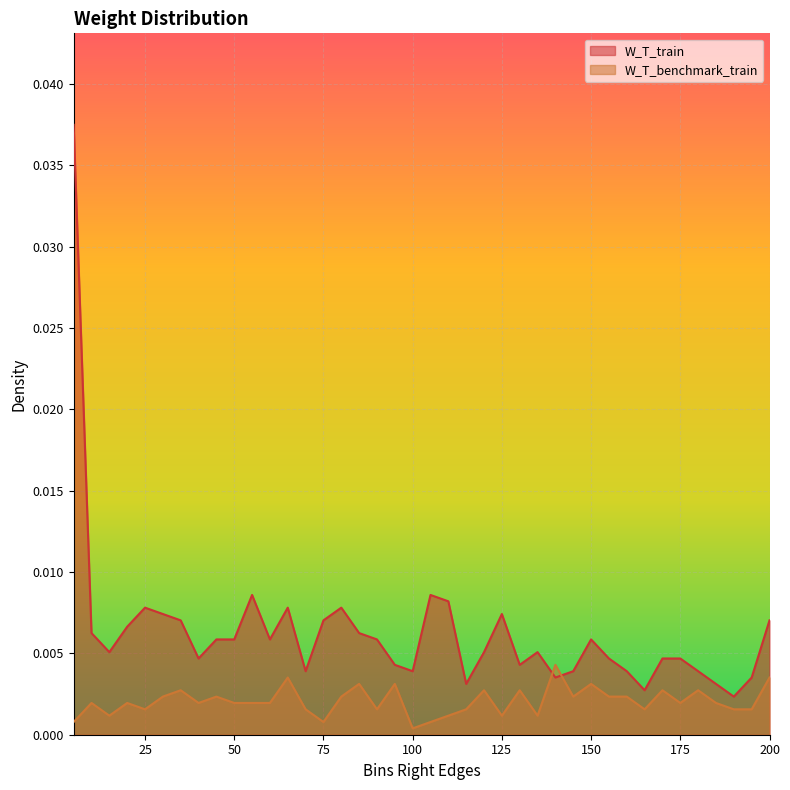

How many interior local valleys does the W_T_benchmark_train series have?

11